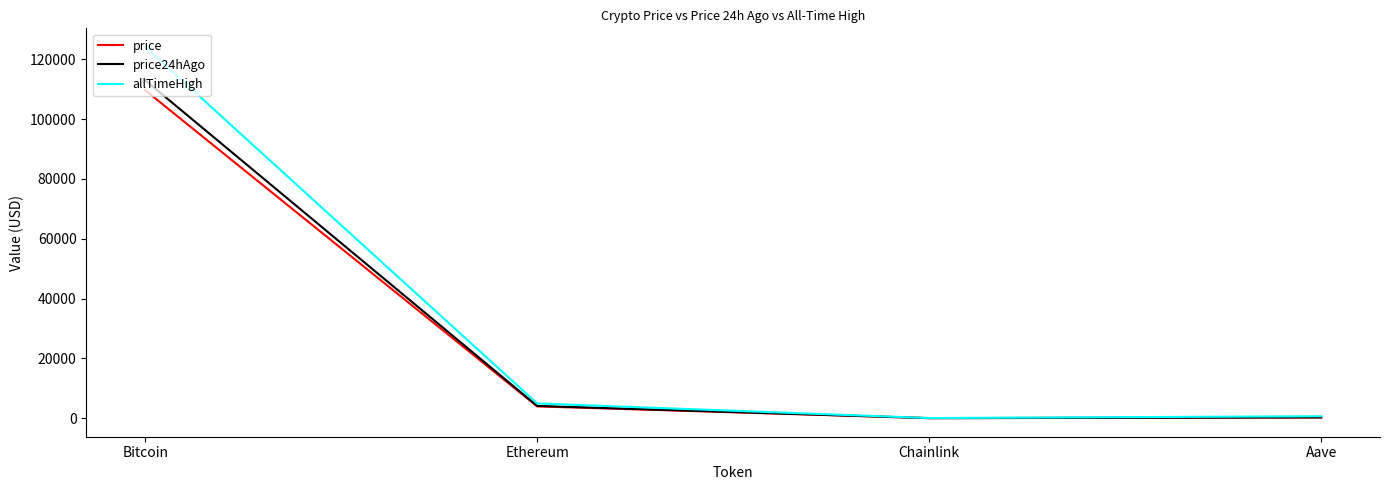

What is the greatest value displayed?

124128.0